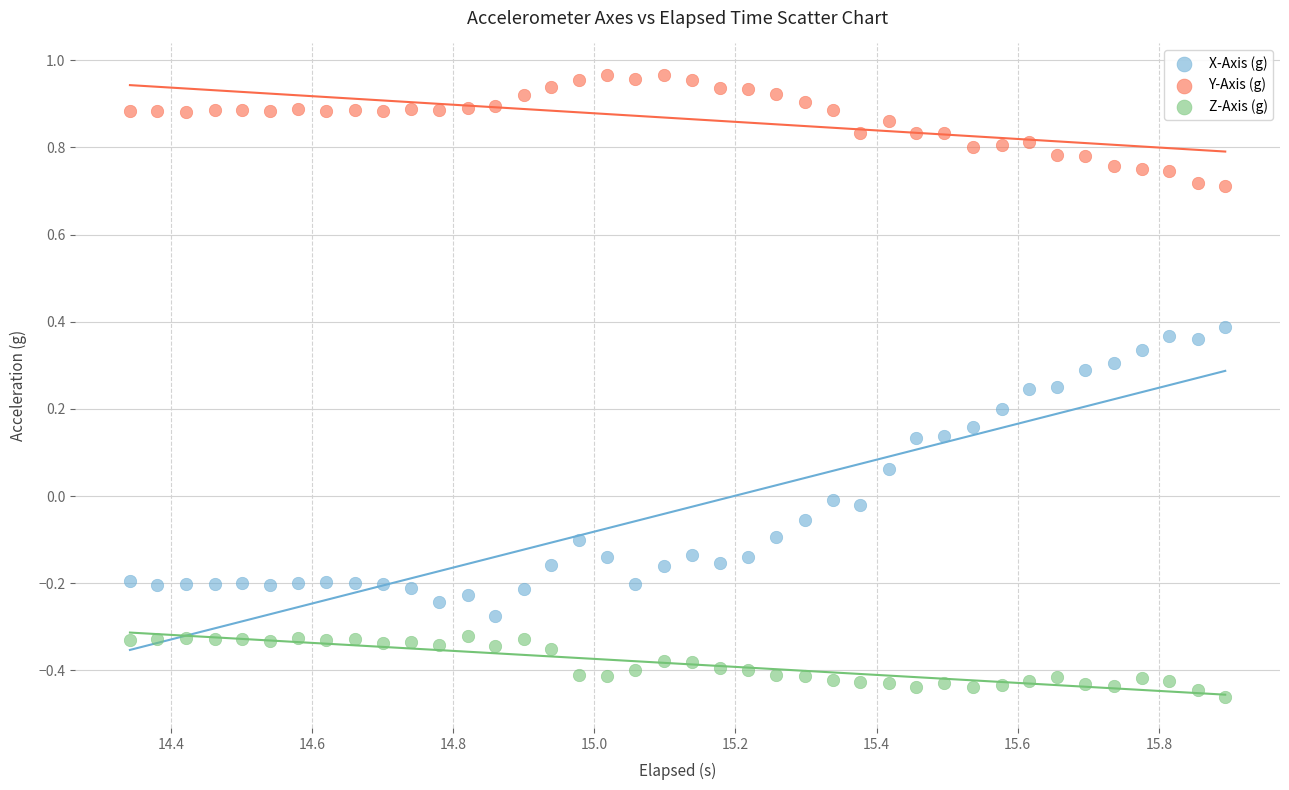

Which series contains the lowest Y value?

Z-Axis (g)